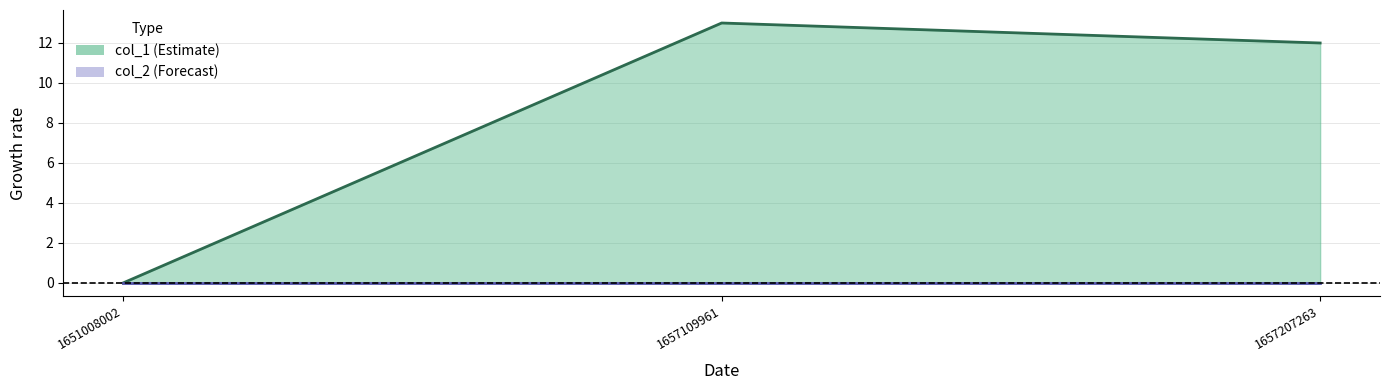

What is the difference between the maximum and minimum values?

13